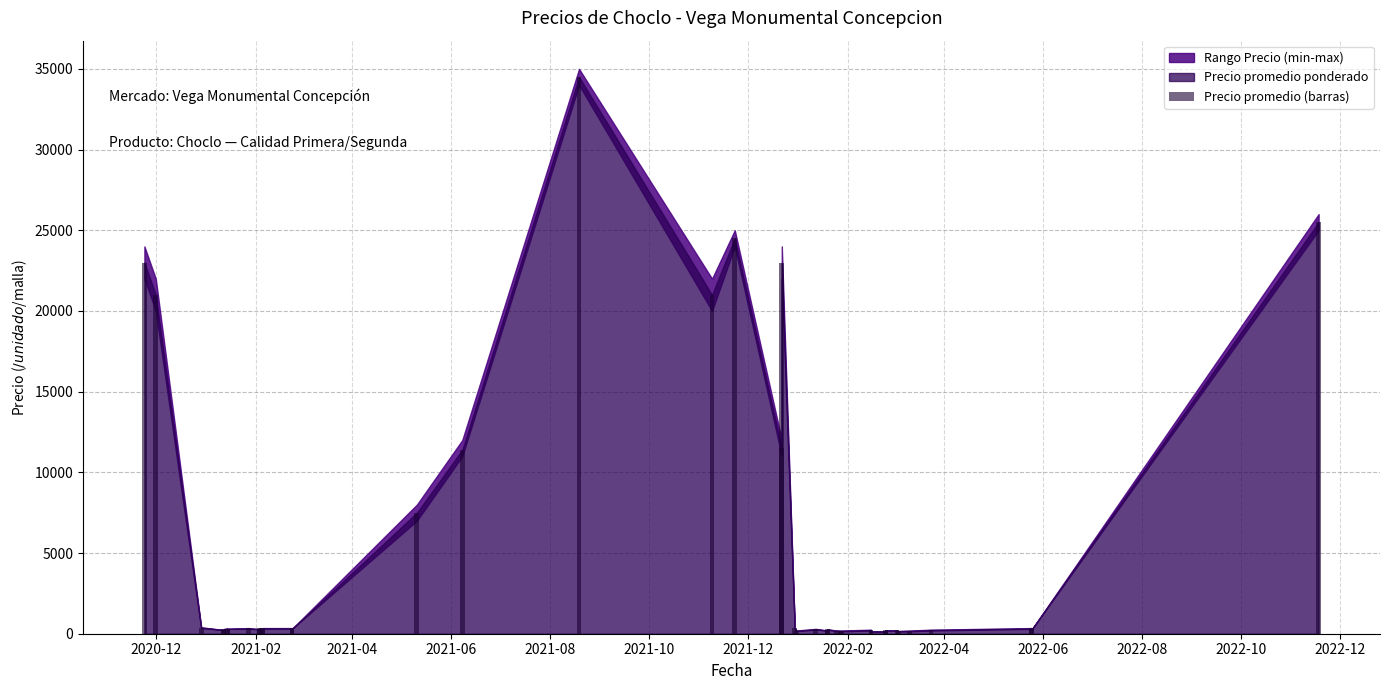

What is the greatest value displayed?

34500